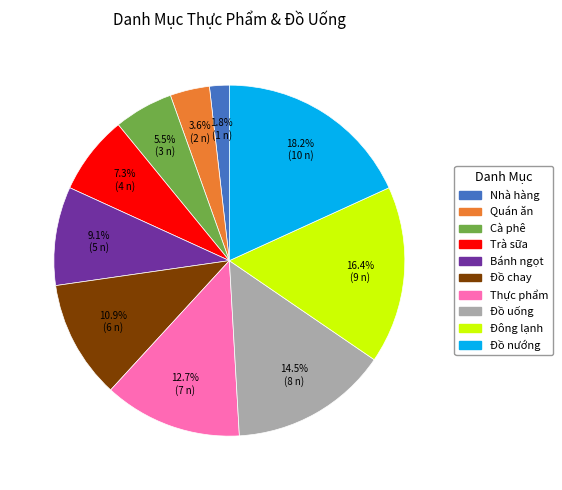

Between Nhà hàng and Đồ uống, which is larger?

Đồ uống